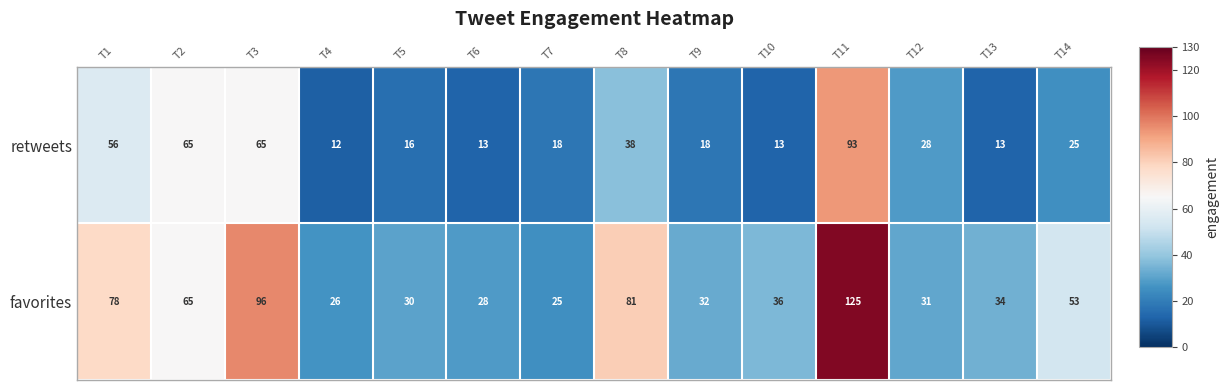

Which series has the widest spread of values?

favorites